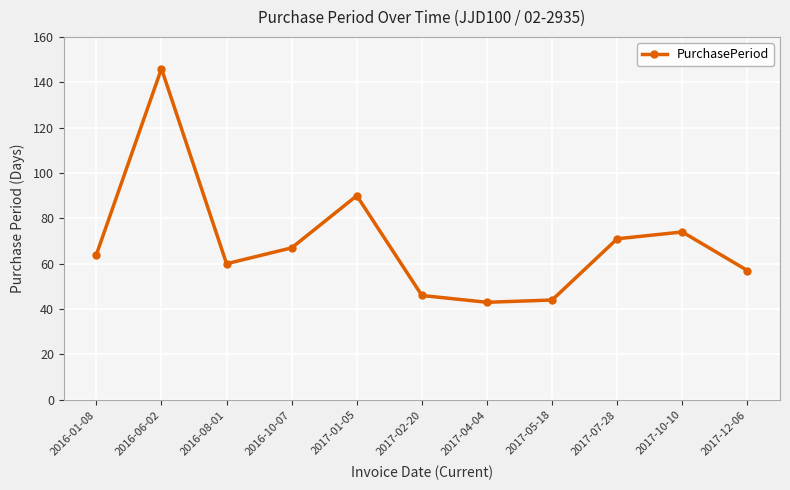

What is the sum of all values?

762